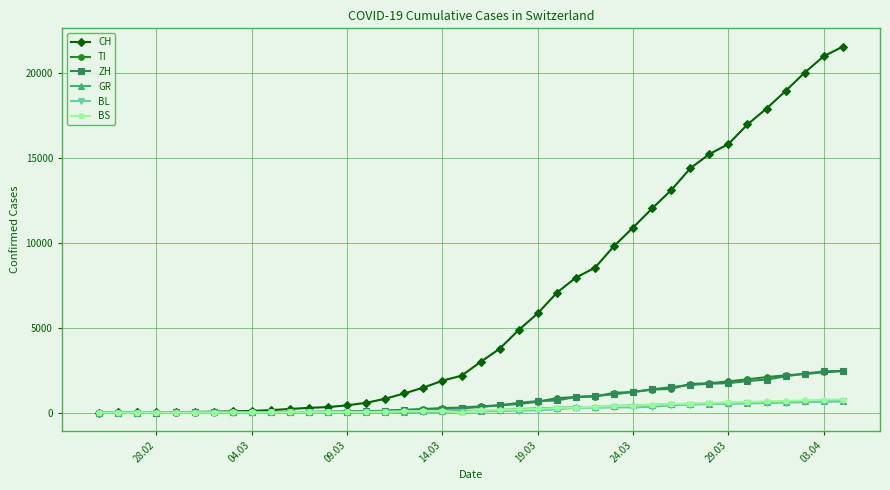

What is the greatest value displayed?

21583